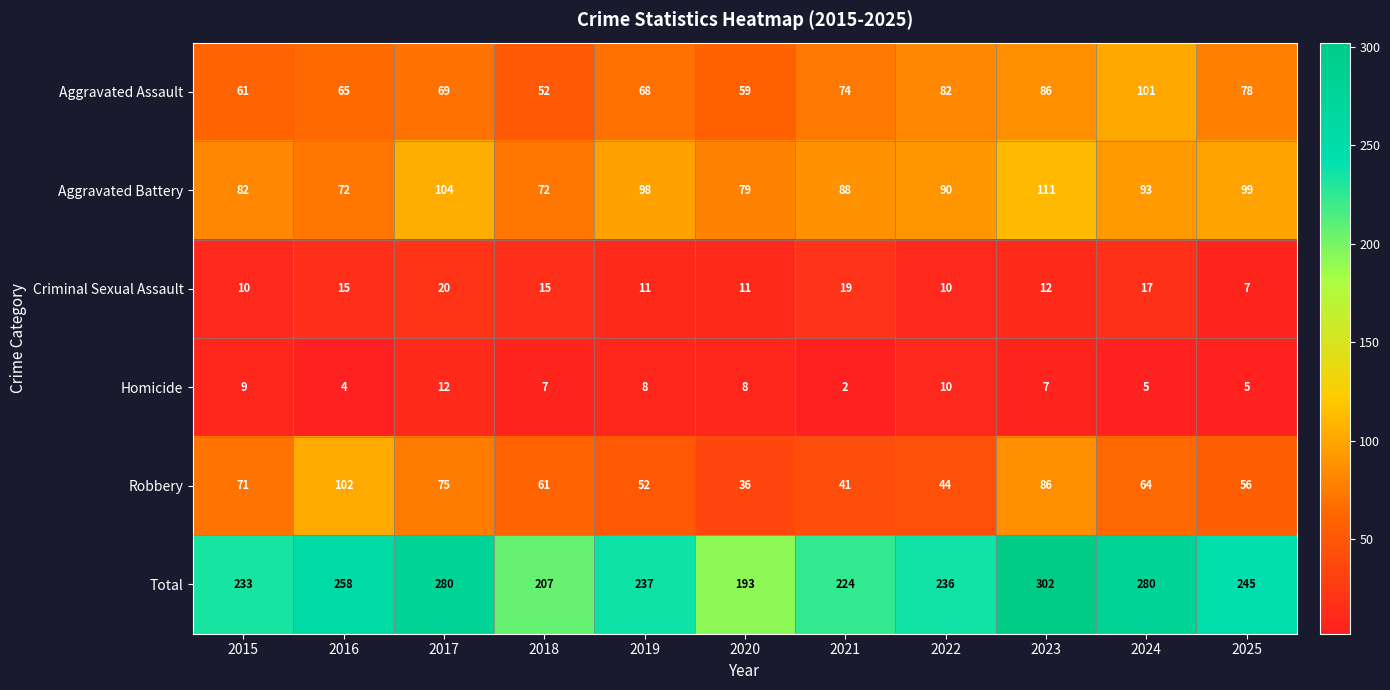

What is the difference between the highest and lowest values at 2020?

185